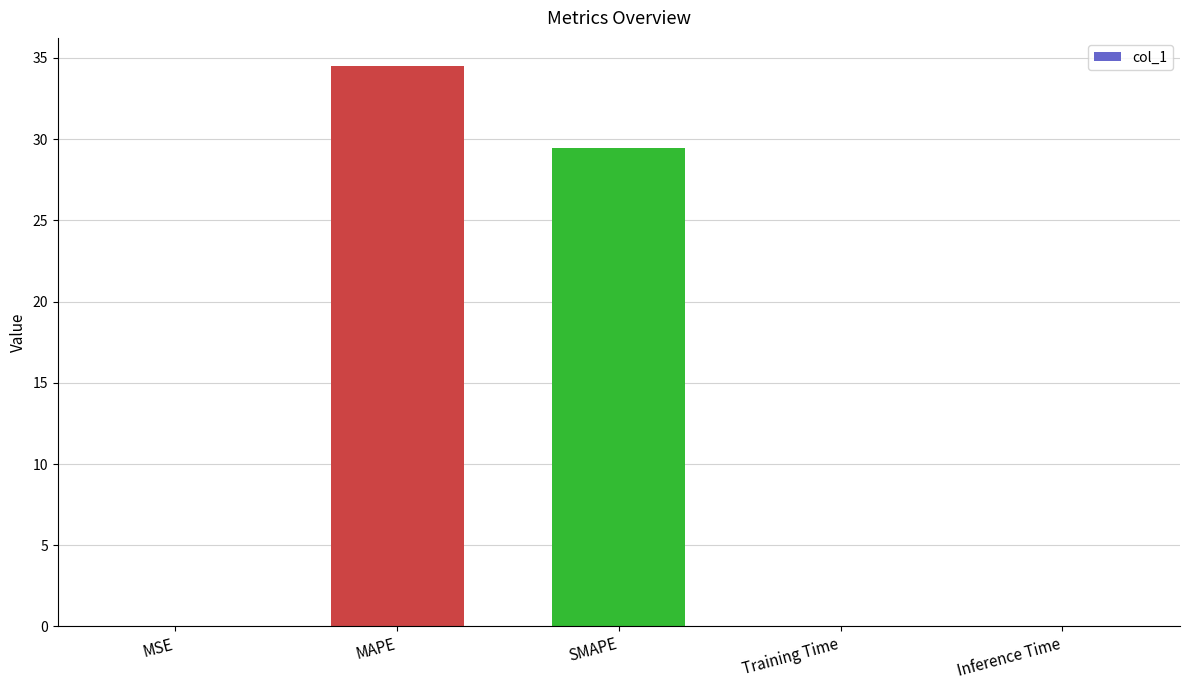

True or false: the data shows 0.0 at MSE.

True